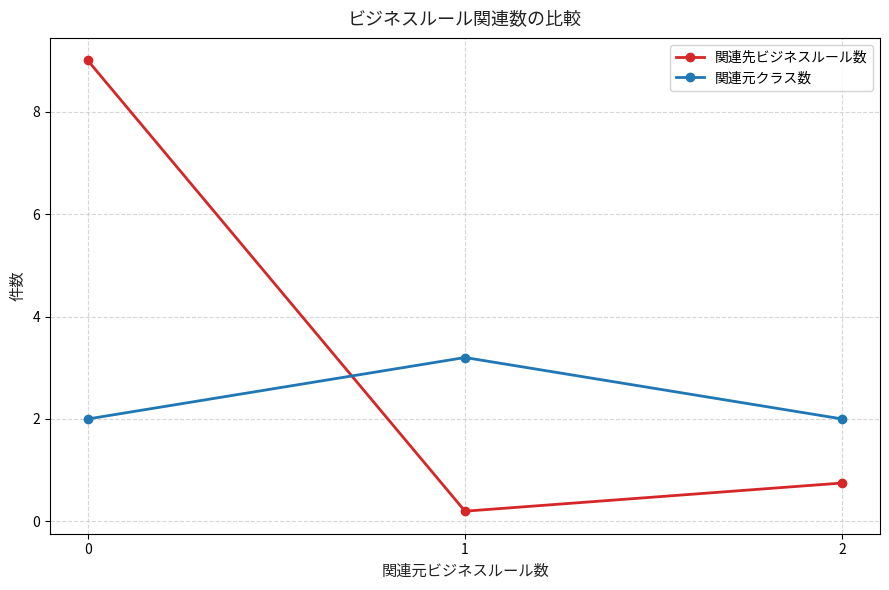

How many distinct data groups are displayed?

2